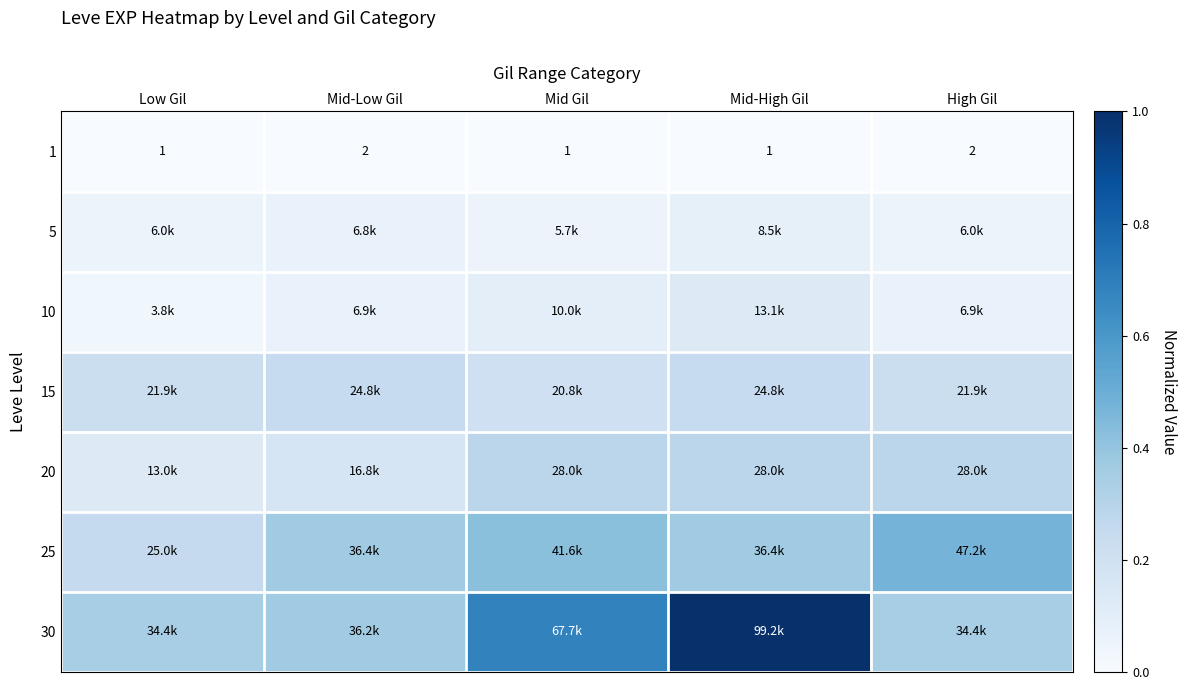

At which category does the chart reach its minimum across all series?

Low Gil